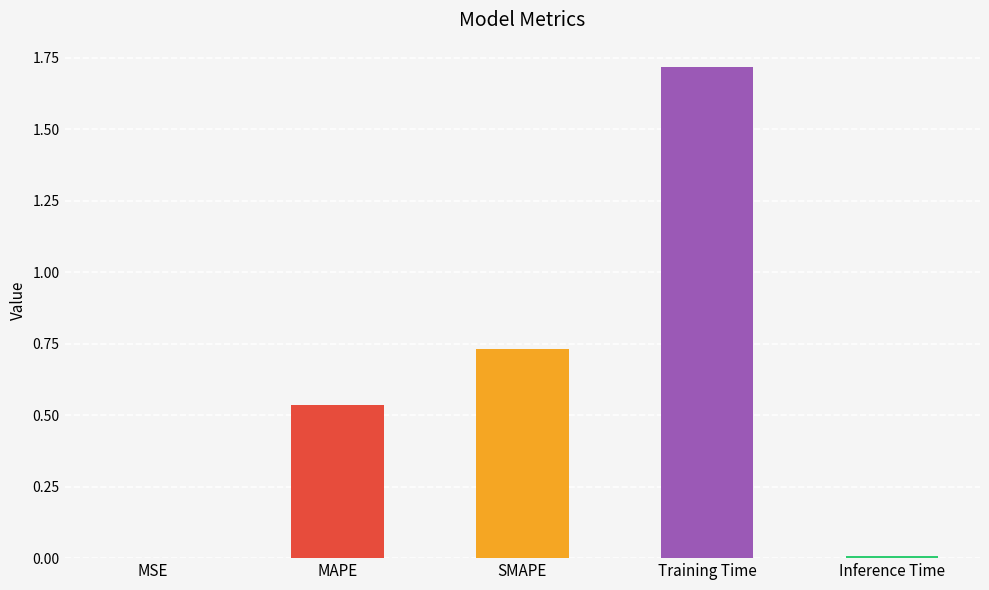

At which category does the chart reach its peak across all series?

Training Time